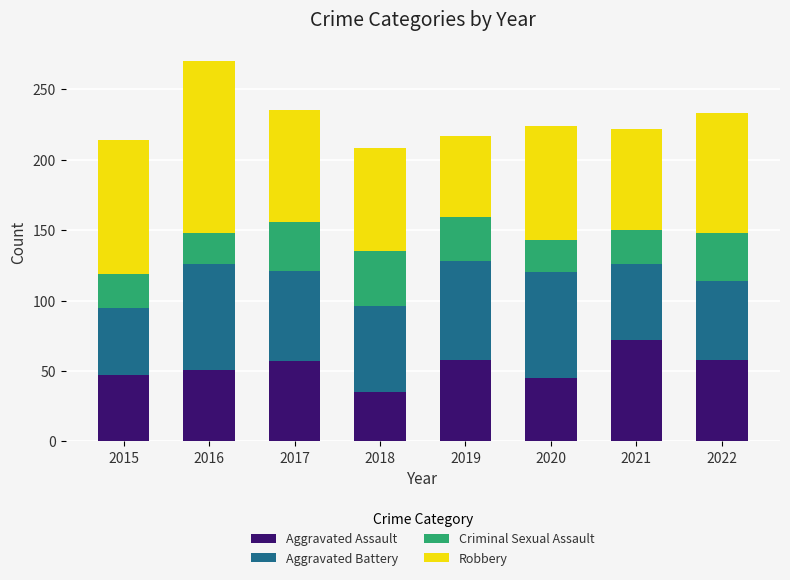

What is the total value across all series at 2015?

214